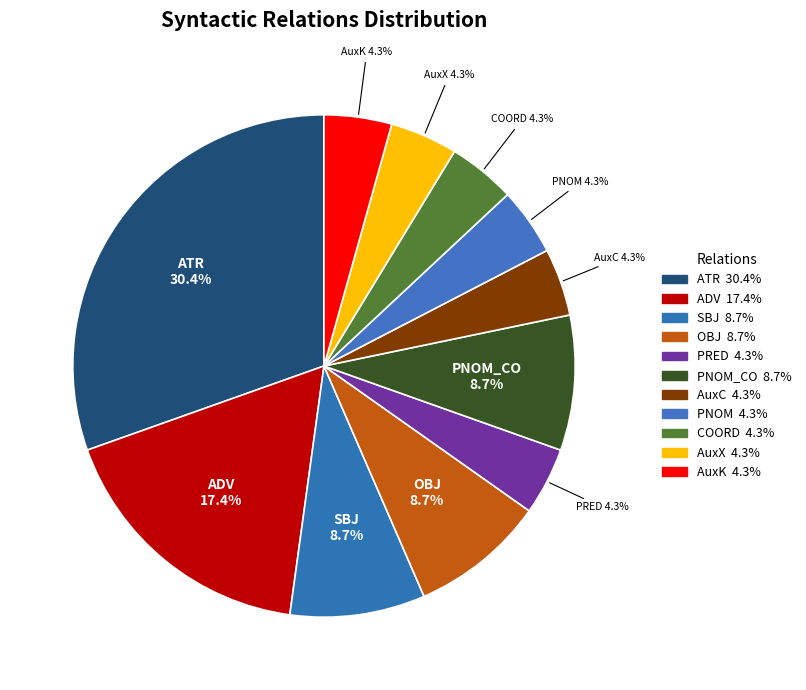

Count the number of slices in the pie.

11